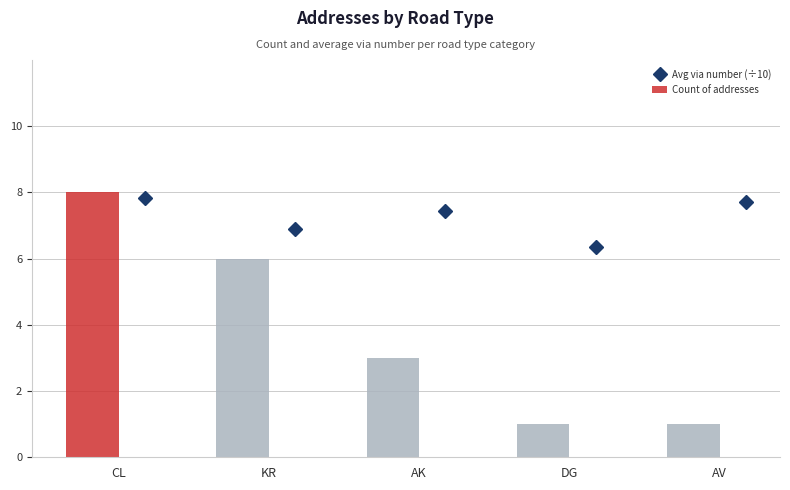

What is the value of the Avg via number (÷10) point at the 2nd from the left?

6.9